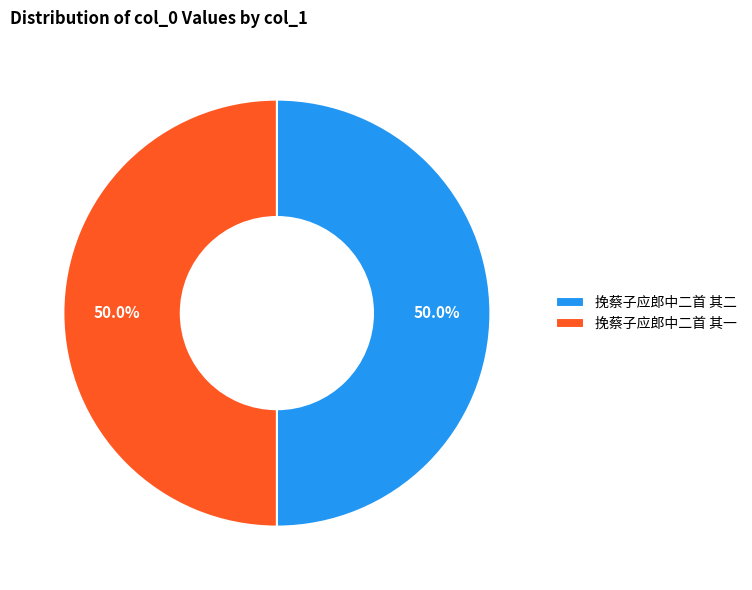

Combined, do 挽蔡子应郎中二首 其一 and 挽蔡子应郎中二首 其二 account for over 50%?

Yes